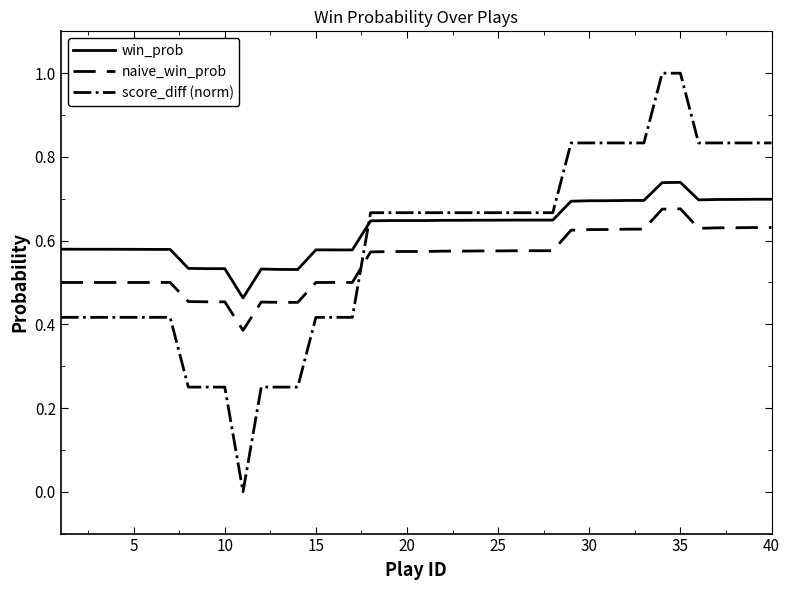

True or false: naive_win_prob and score_diff (norm) cross at least once.

True